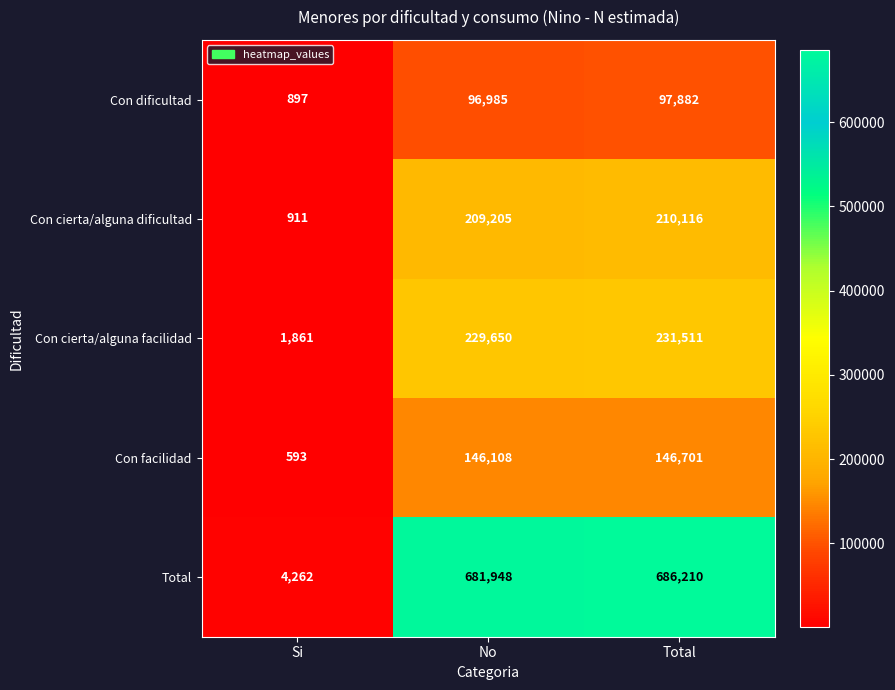

Between Si and Total, which series saw the biggest shift?

Total